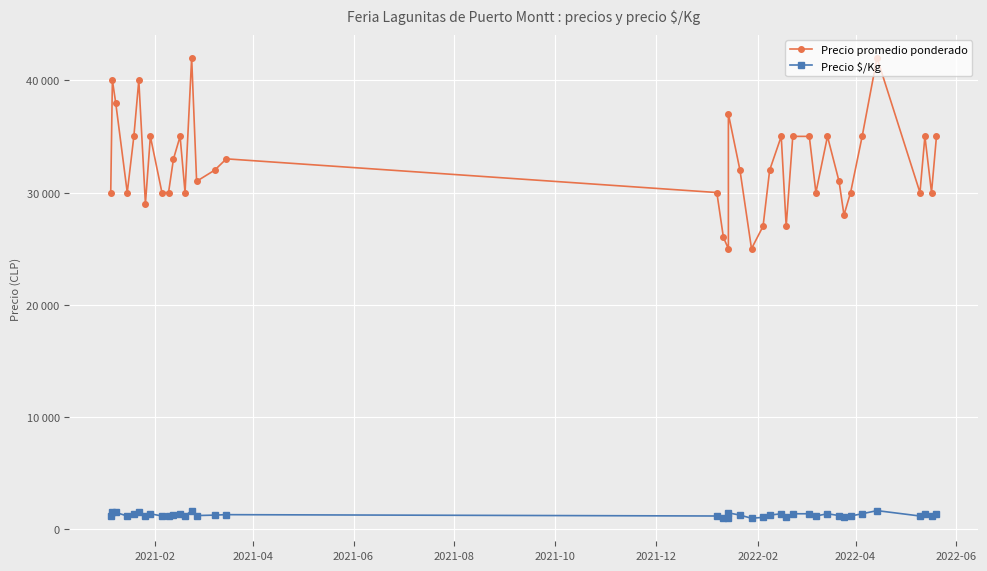

What are all the series names shown in the legend?

Precio promedio ponderado, Precio $/Kg